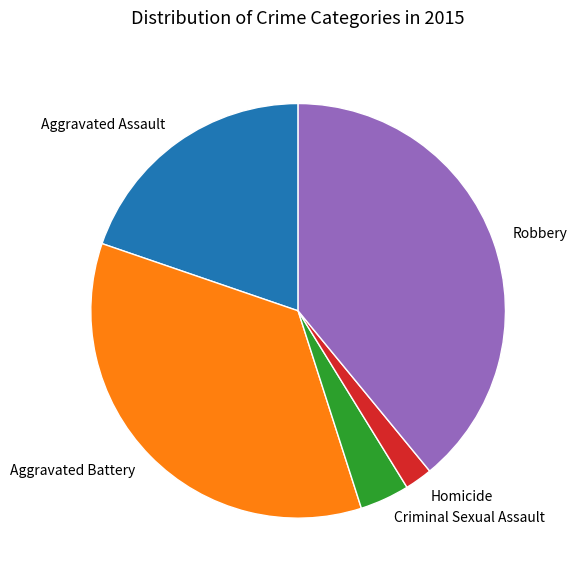

Rank the categories by value from lowest to highest.

Homicide, Criminal Sexual Assault, Aggravated Assault, Aggravated Battery, Robbery